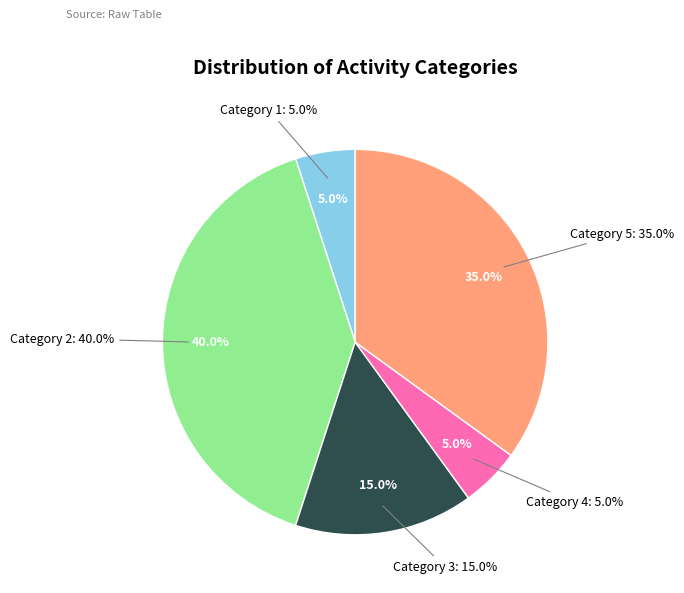

What portion of the pie excludes 3?

85.0%